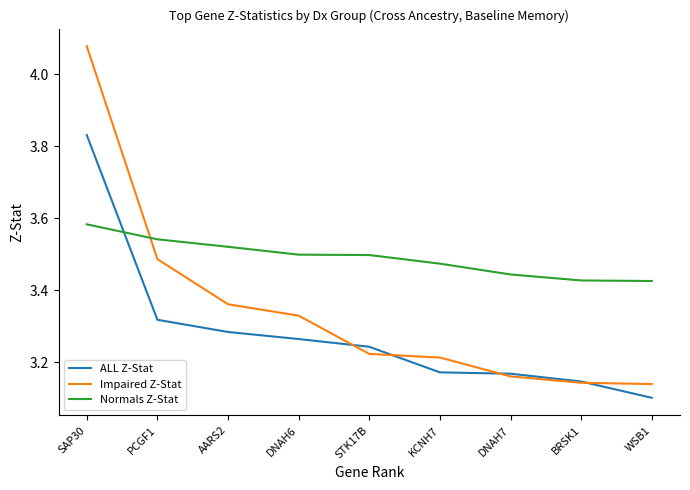

Which category has the highest value in the ALL Z-Stat series?

SAP30